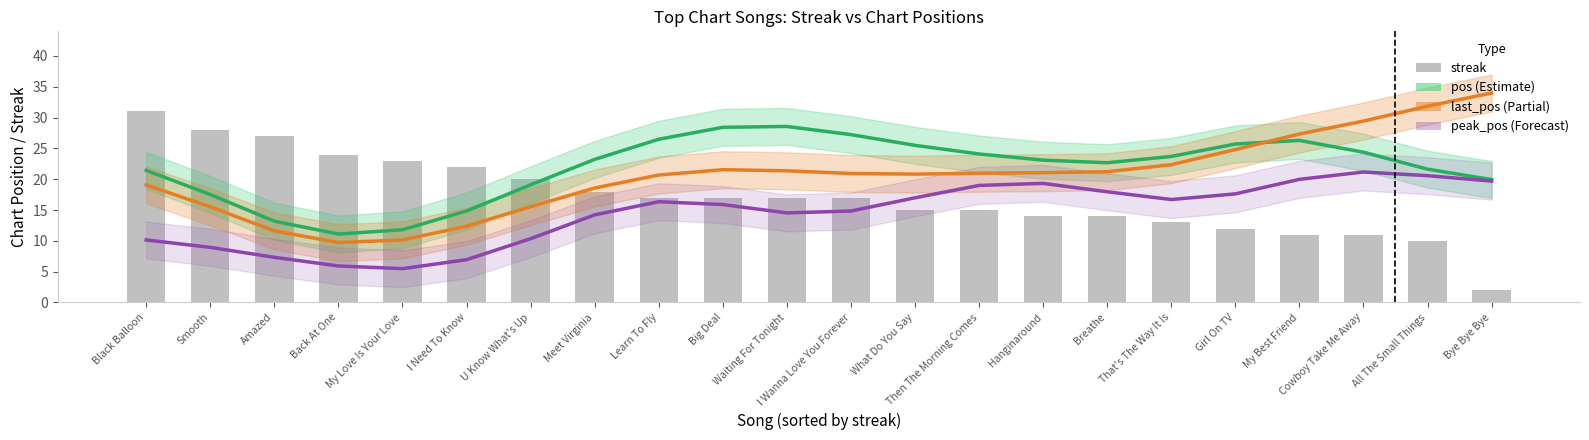

What is the difference between the highest and lowest values at Back At One?

18.1